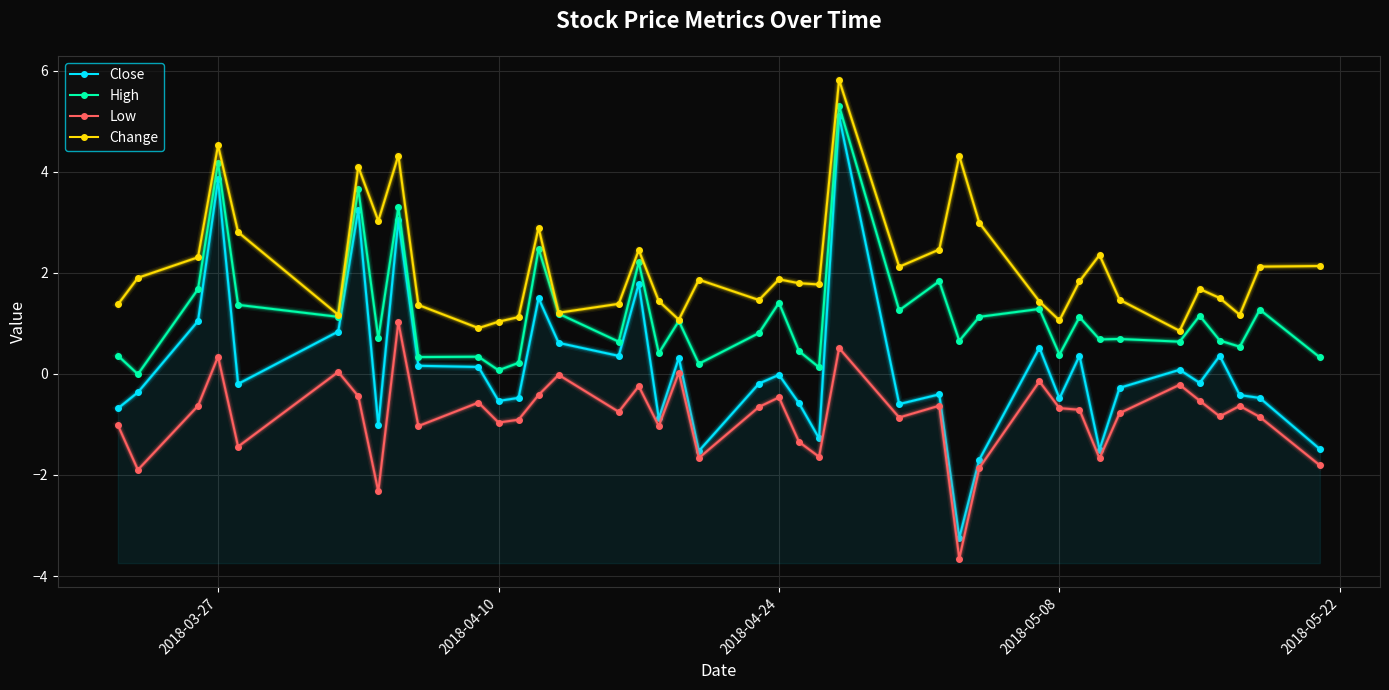

Which series has the largest range (max minus min)?

Close